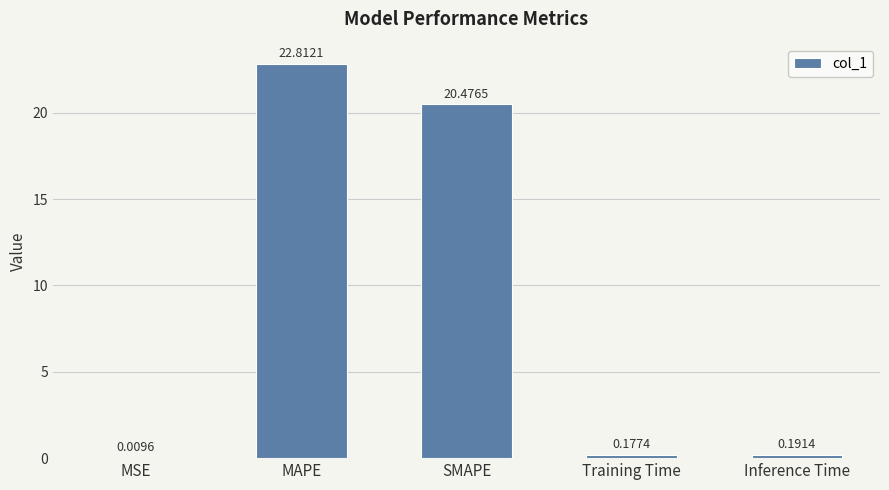

Count the number of categories in the chart.

5